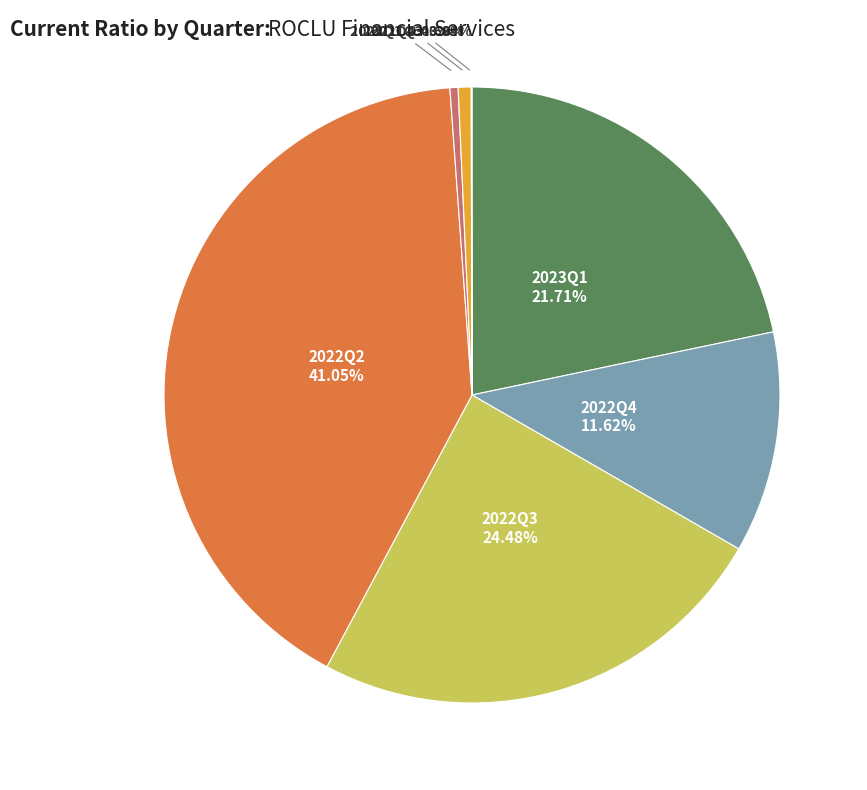

Is there any slice that represents more than half of the pie?

No